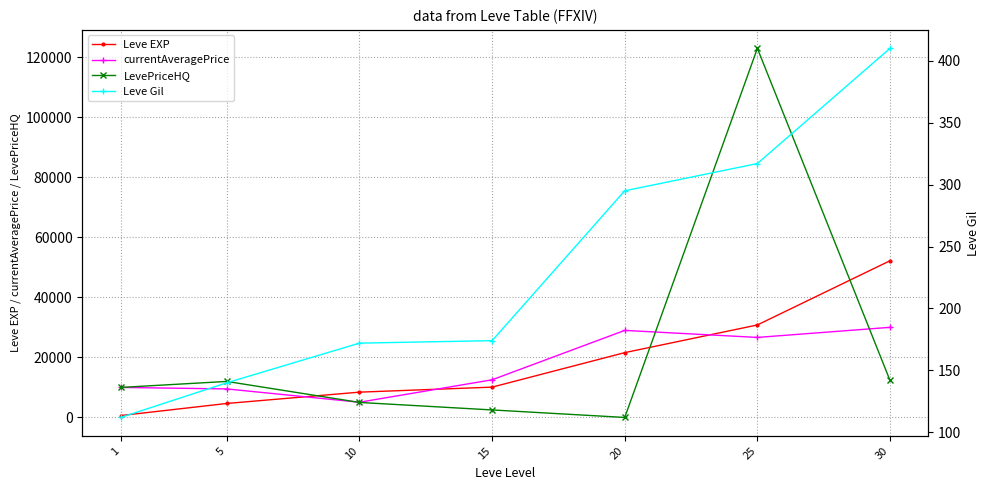

Reading left to right, transcribe all the data shown in this chart.

Leve EXP: 630	4660	8430	10100	21600	30820	52220
currentAveragePrice: 10002	9503	5067	12550	29009	26666	30030
LevePriceHQ: 10002	12000	5000	2500	0	123000	12332
Leve Gil: 112	140	172	174	295	317	410